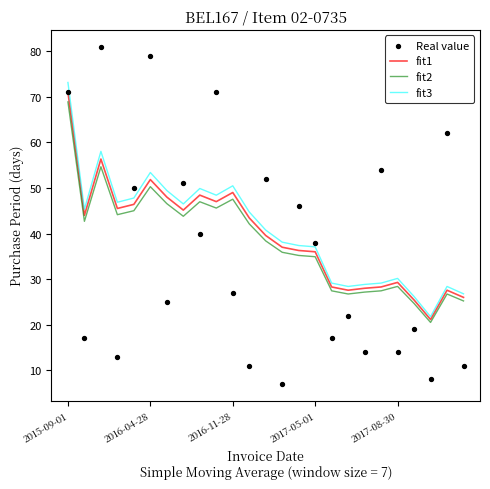

Which series has the widest spread of Y values?

Real value